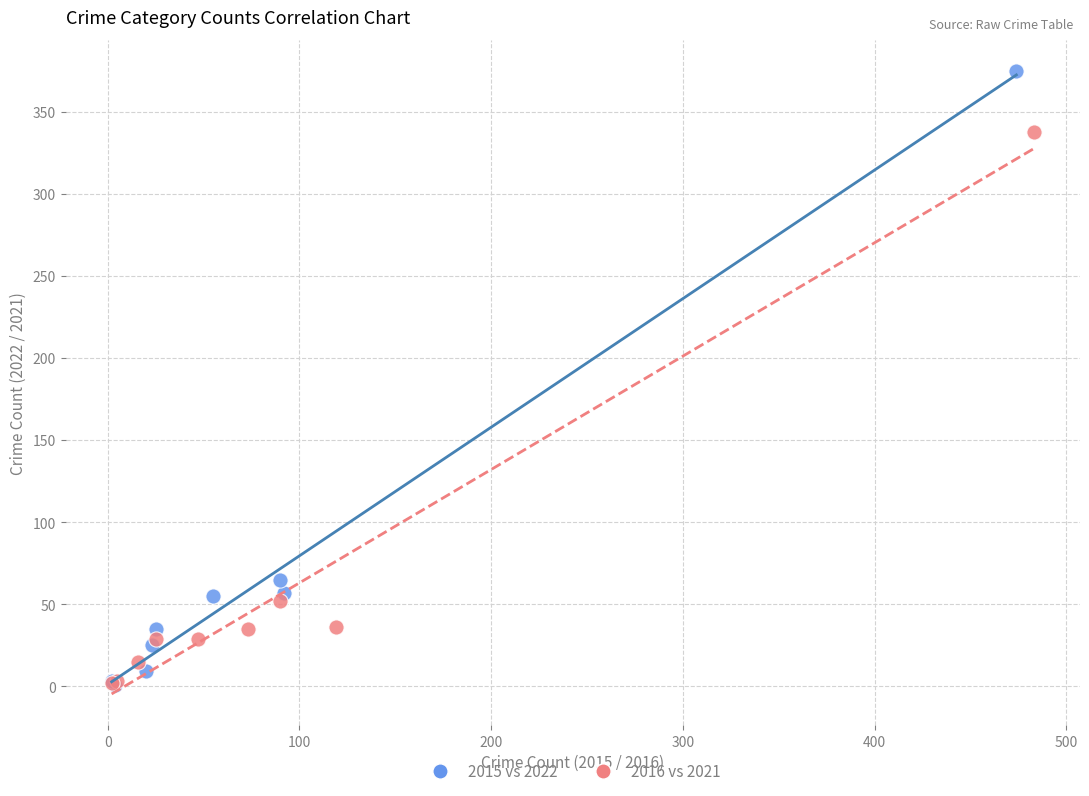

Which series has the largest Y range (max minus min)?

2015 vs 2022